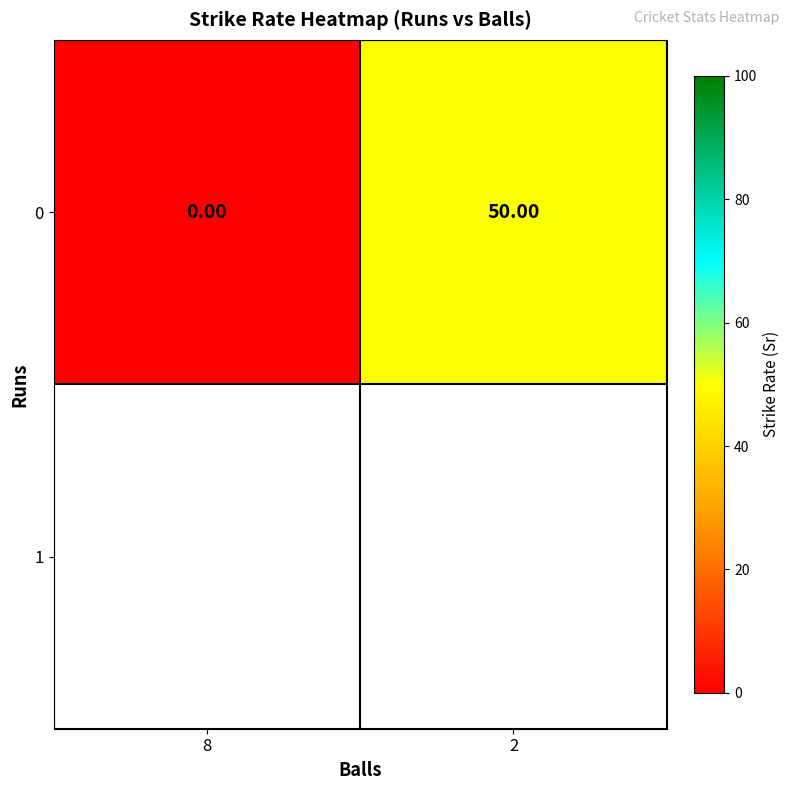

Rank the categories by value from highest to lowest.

2, 8